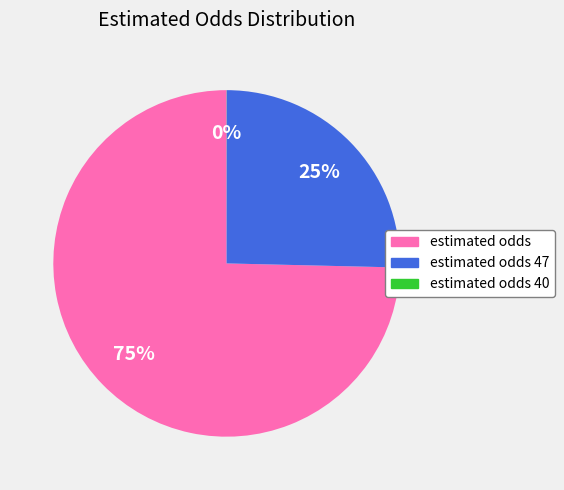

To the nearest percent, what is the average slice percentage?

33%